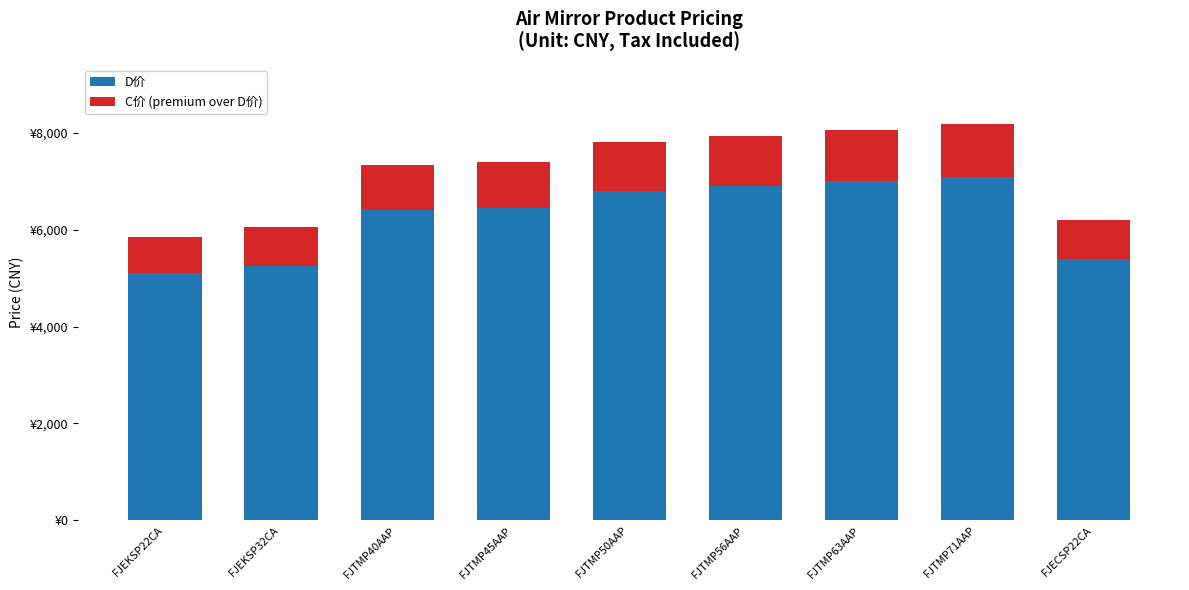

What is the label of the 3rd bar from the right?

FJTMP63AAP